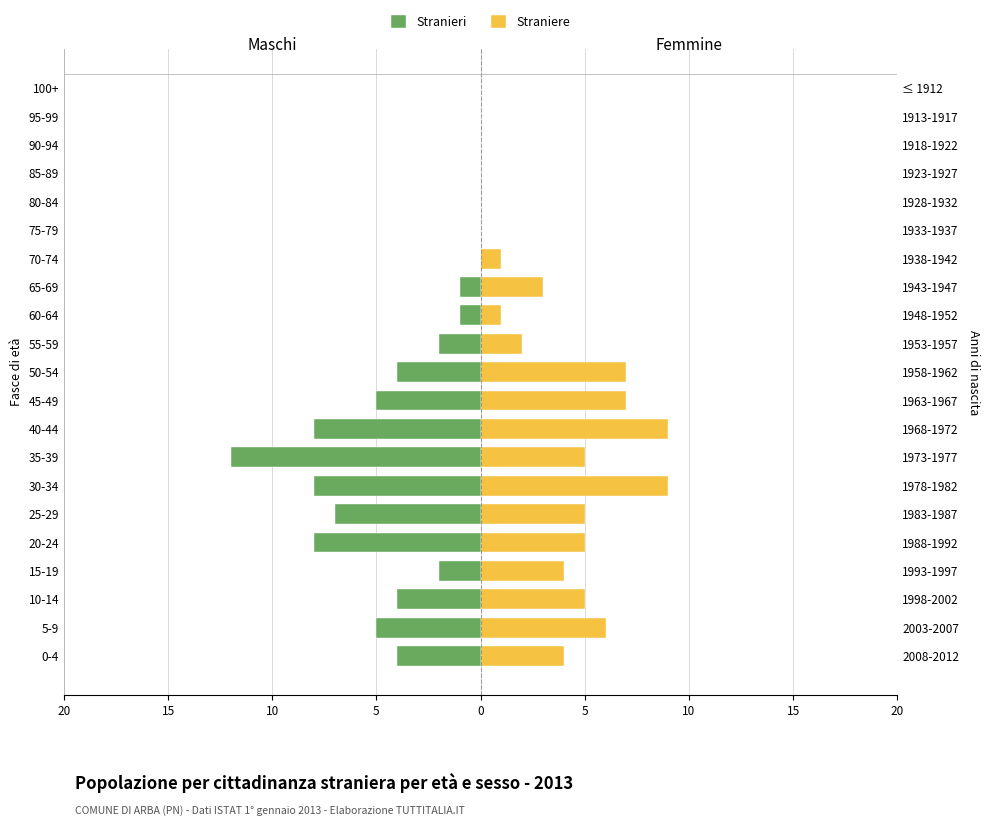

The Stranieri series shows -4 at 10-14. True or false?

True